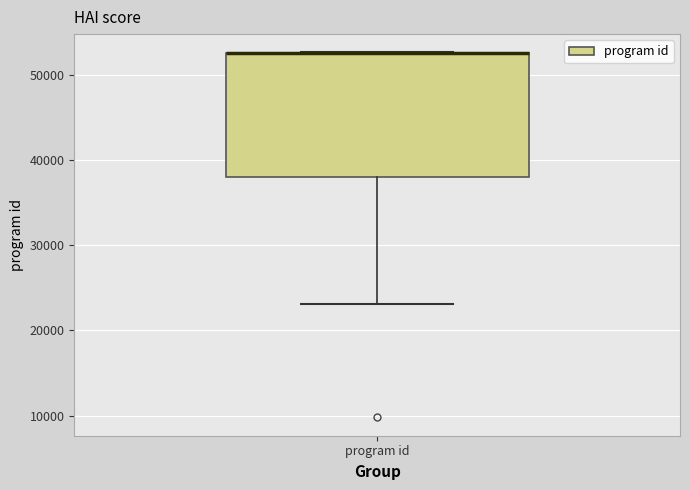

Where is the upper edge of the box for program id on the y-axis? The values are not printed on the chart, so give them approximately, as read against the axis.

53000